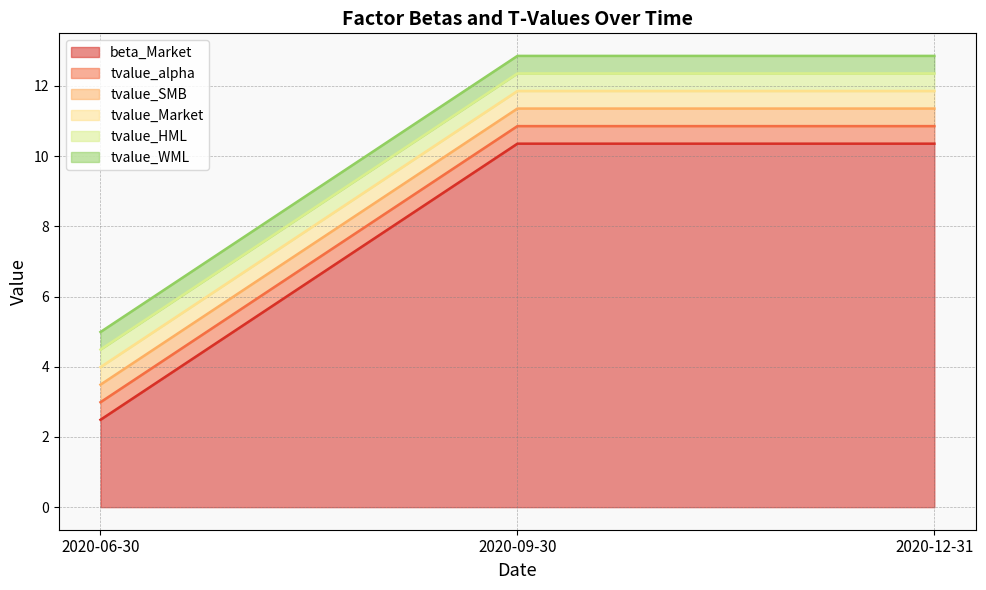

At which category does the chart reach its minimum across all series?

2020-06-30